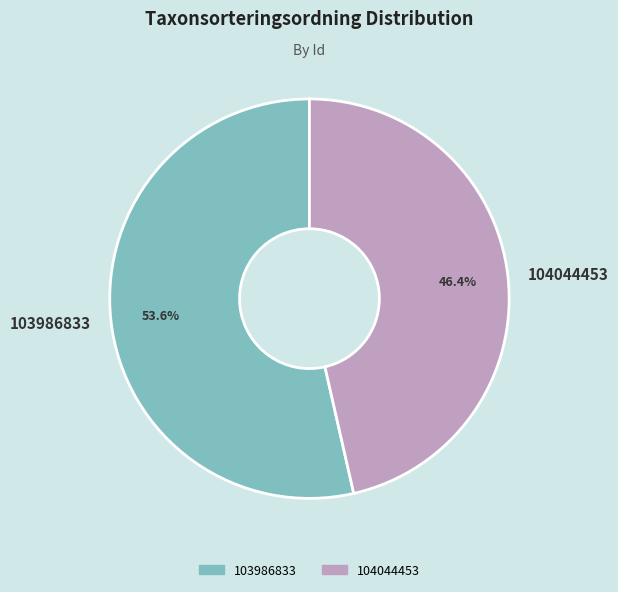

Do 104044453 and 103986833 together represent more than half of the pie?

Yes